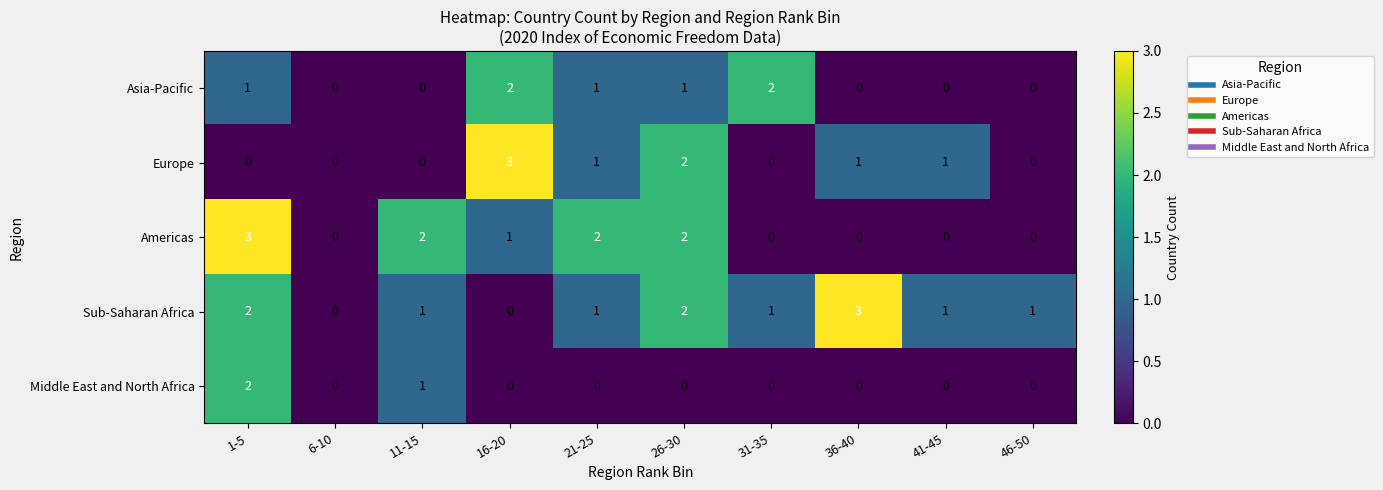

What is the greatest value displayed?

3